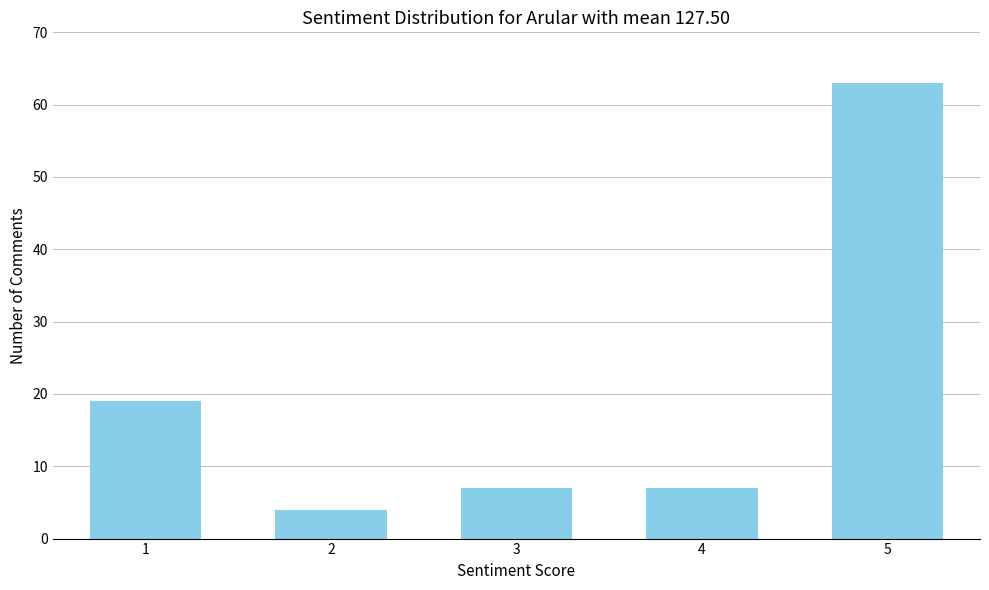

Reading right to left, extract all data points from this chart.

5=63	4=7	3=7	2=4	1=19